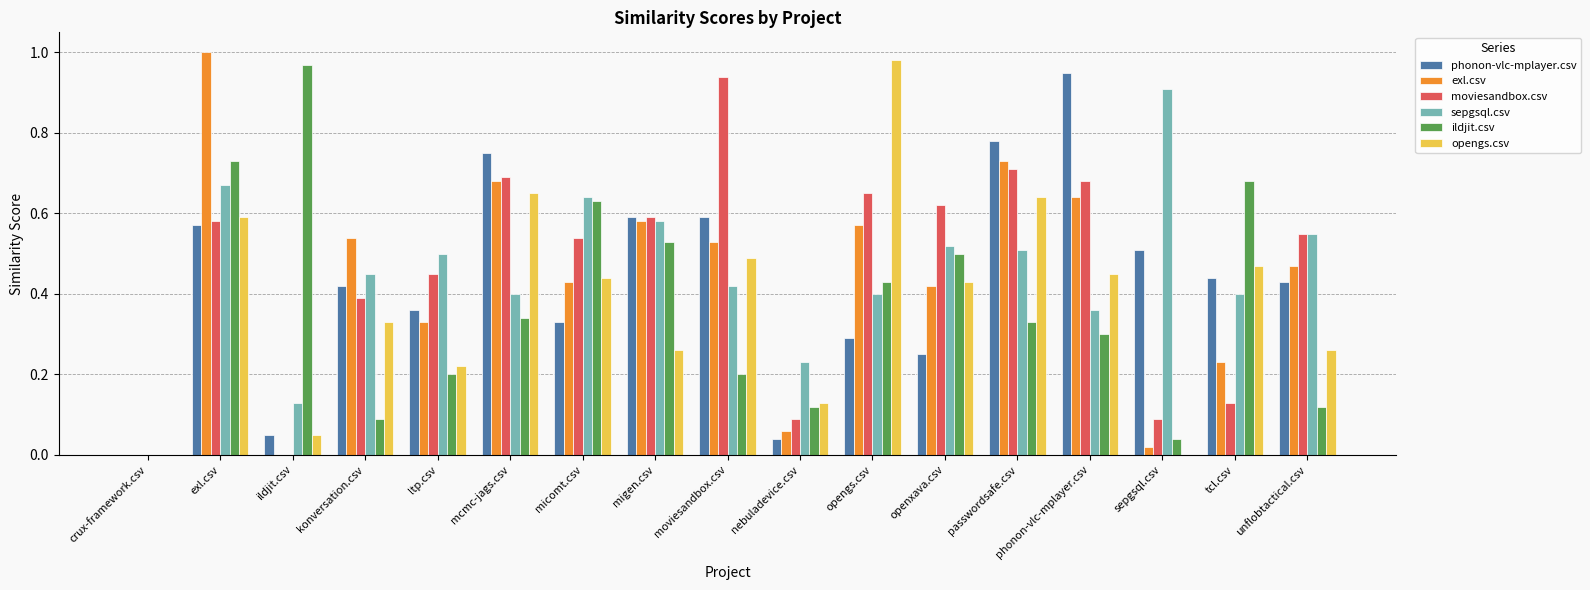

What is the total value across all series at openxava.csv?

2.7